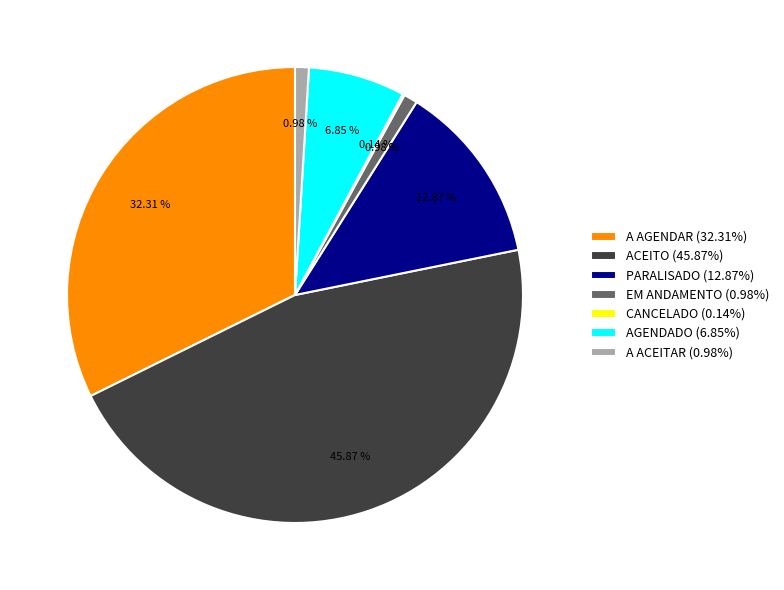

To the nearest percent, what is the average slice percentage?

14%